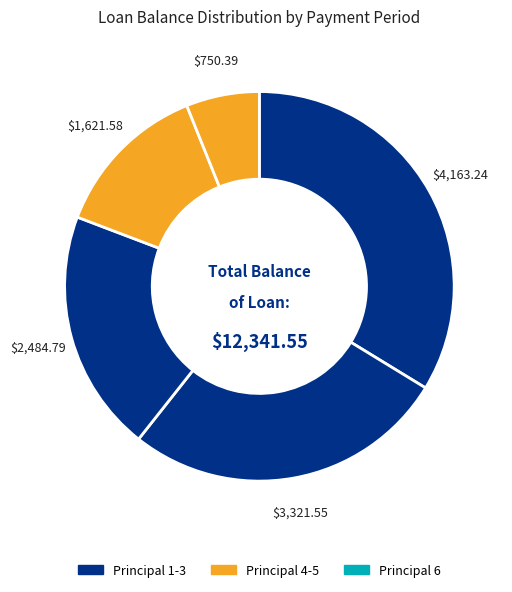

Count the number of slices in the pie.

5